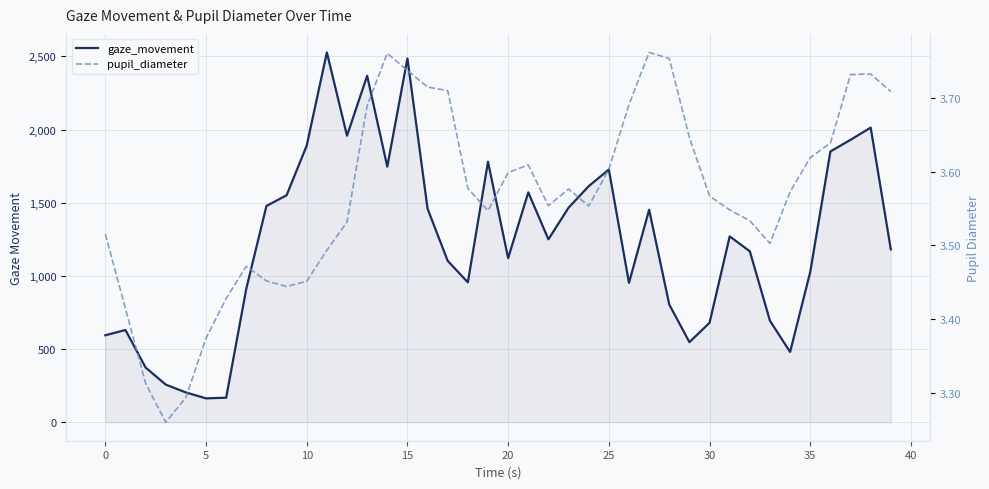

At which category is the sum across all series the highest?

11